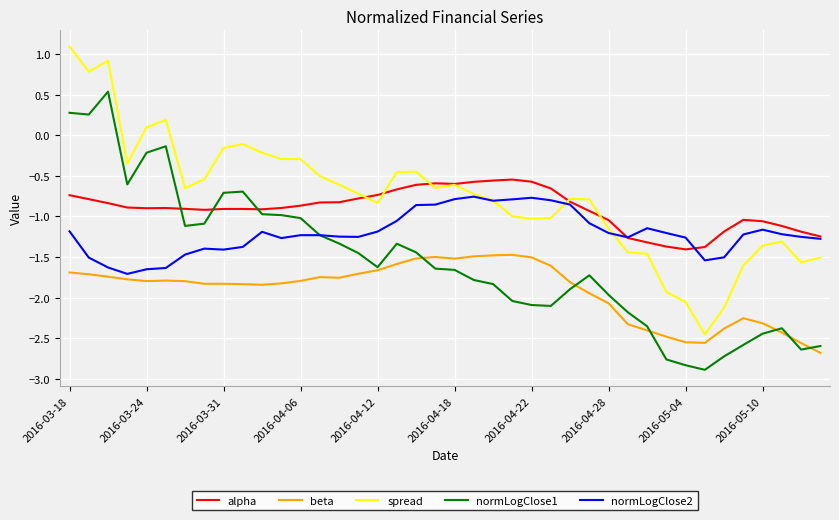

What is the average value of the normLogClose1 series?

-1.6